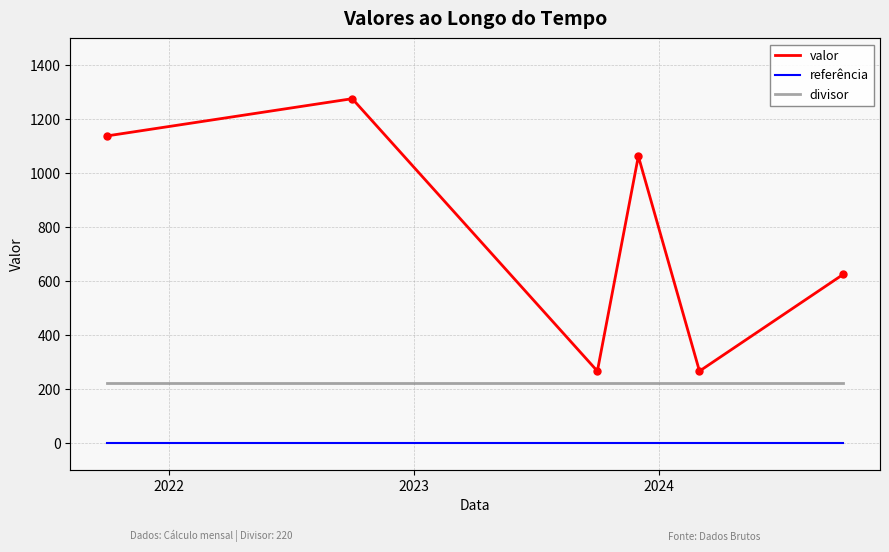

Count the number of categories in the chart.

6